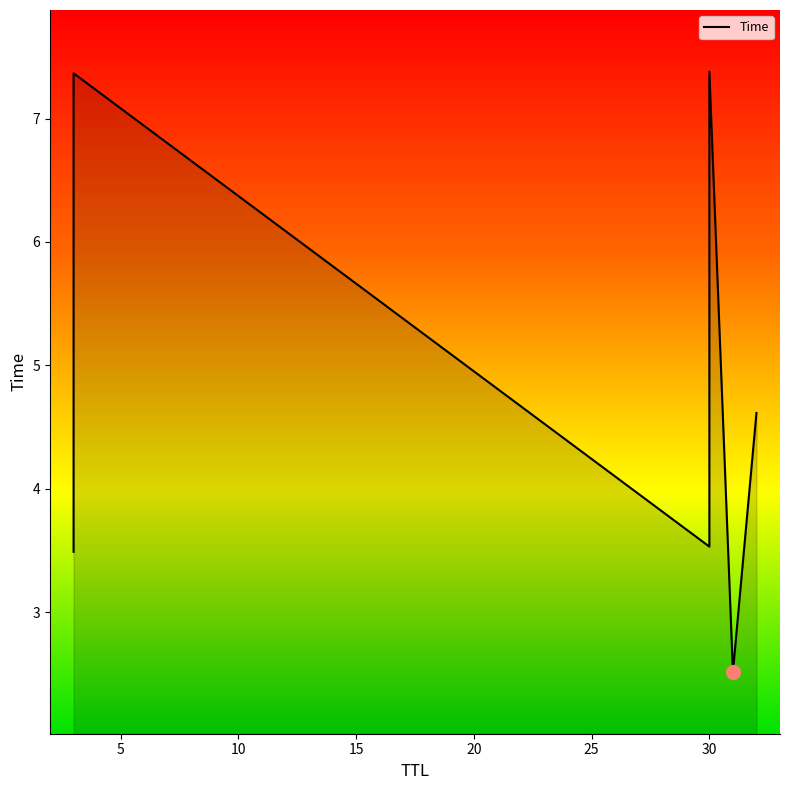

How many data points does each series have?

6